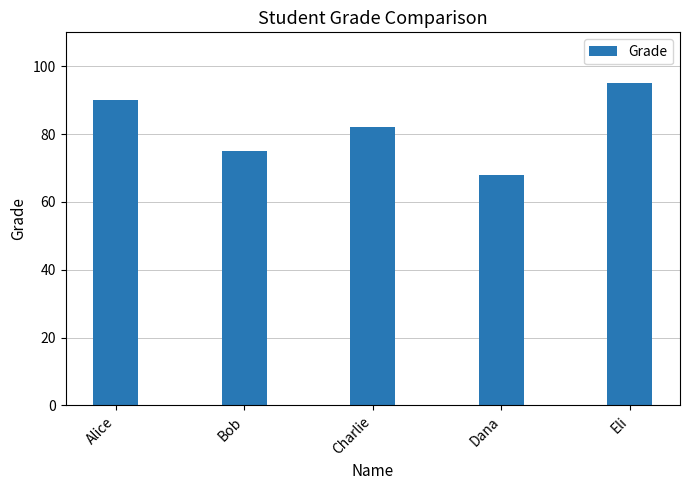

What is the change in value from Alice to Dana?

-22